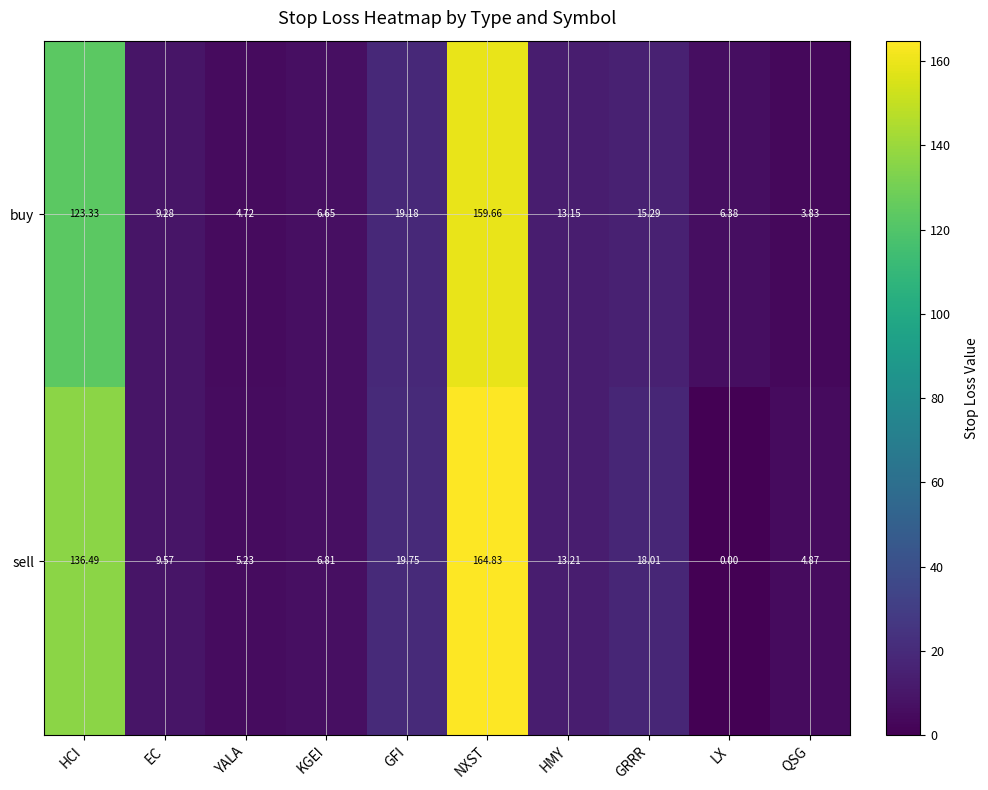

Rank the categories by buy value from lowest to highest.

QSG, YALA, LX, KGEI, EC, HMY, GRRR, GFI, HCI, NXST